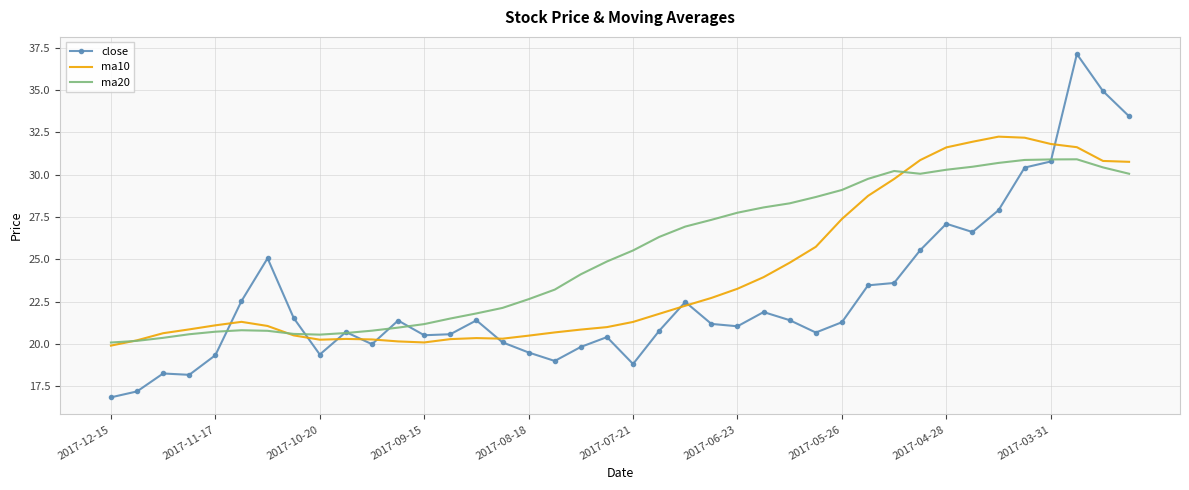

Rank the series by their average value, from lowest to highest.

close, ma10, ma20